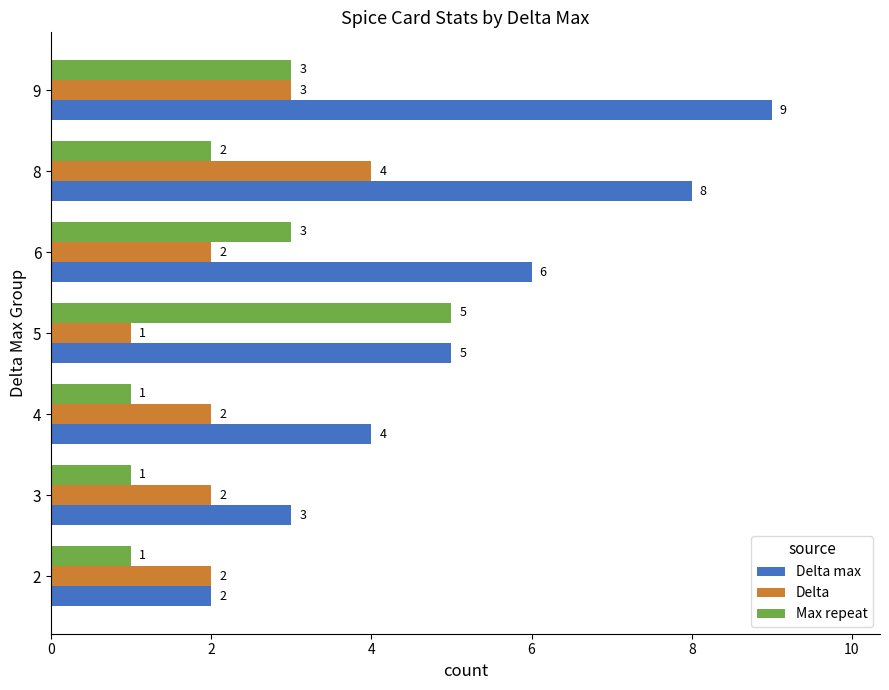

The value of Delta at 9 is 5. True or false?

False